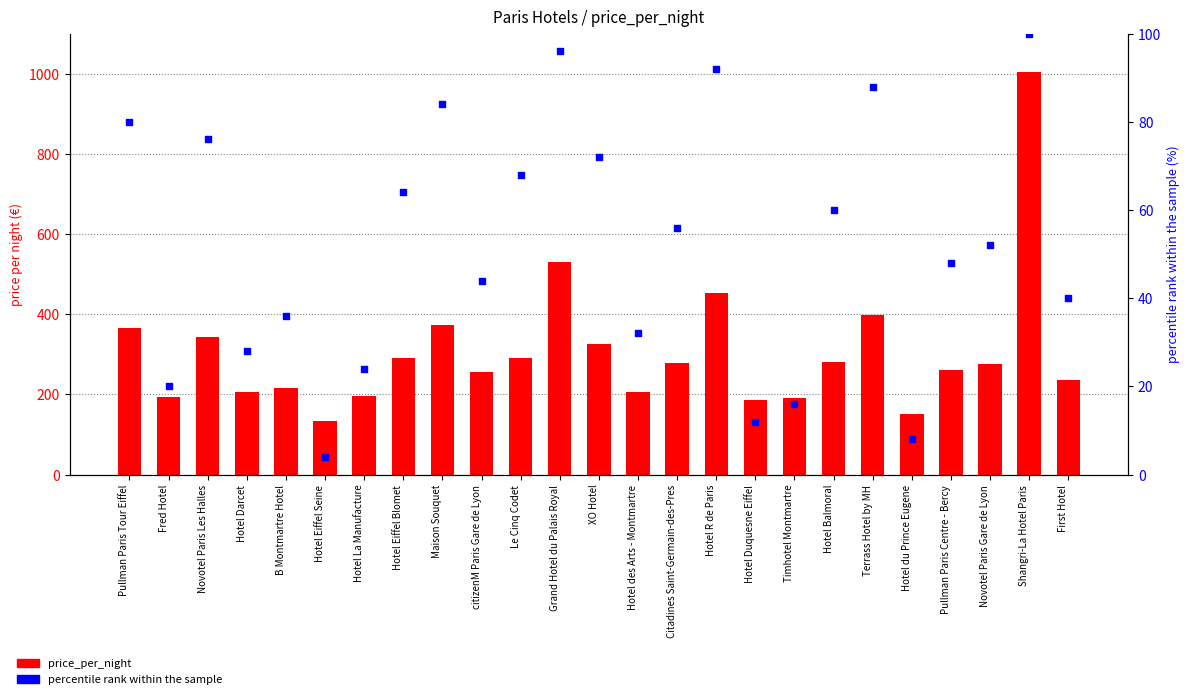

At which category is the sum across all series the highest?

Shangri-La Hotel Paris